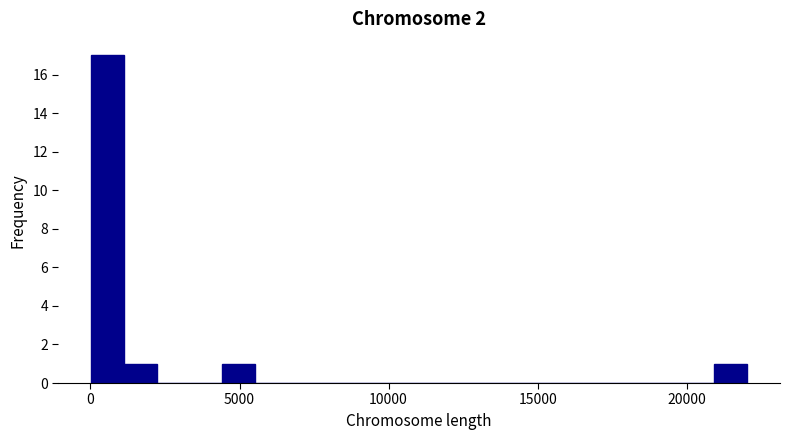

Around what value on the x-axis is the tallest bar? Give the approximate position of its centre, as read against the axis.

500